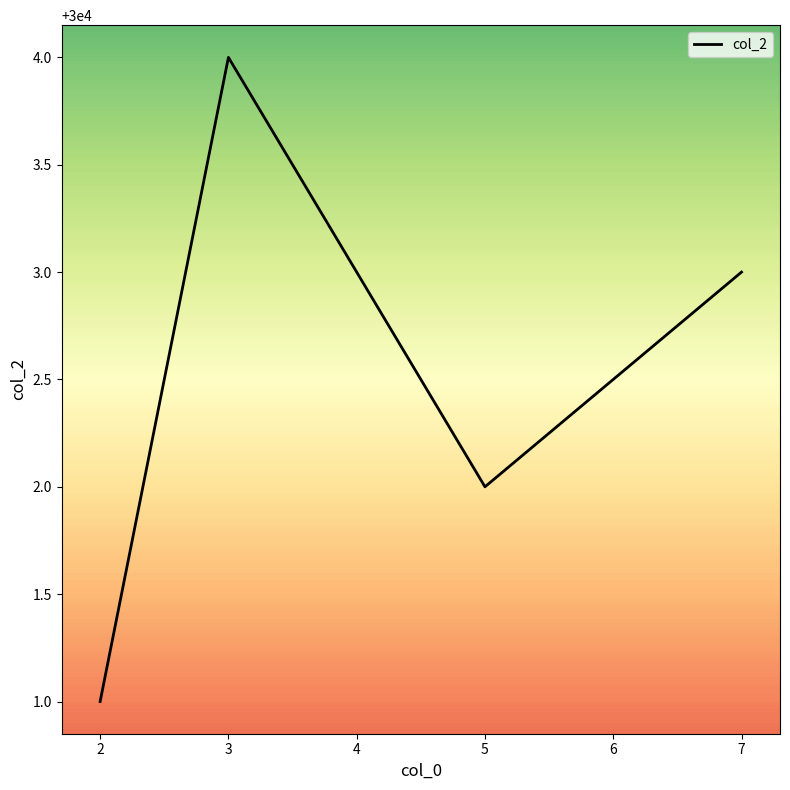

Reading left to right, extract all data points from this chart.

30001	30004	30002	30003